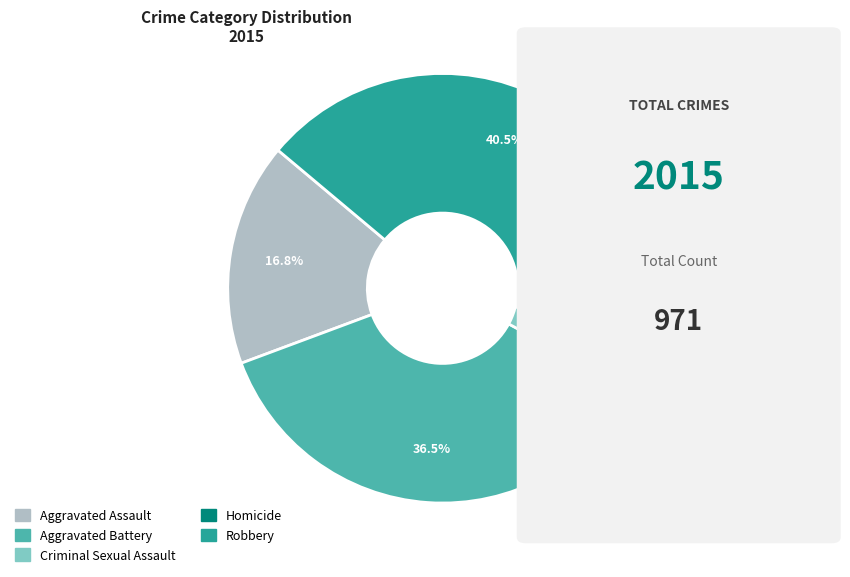

Does any single category account for the majority?

No